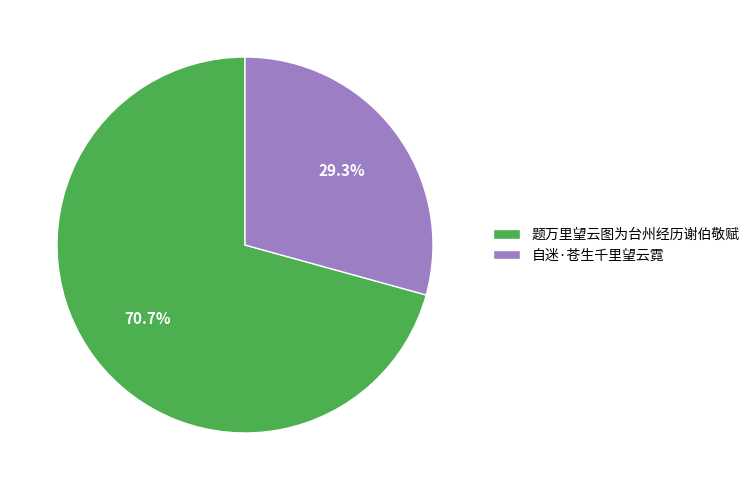

Which category has the smallest portion of the pie?

自迷·苍生千里望云霓